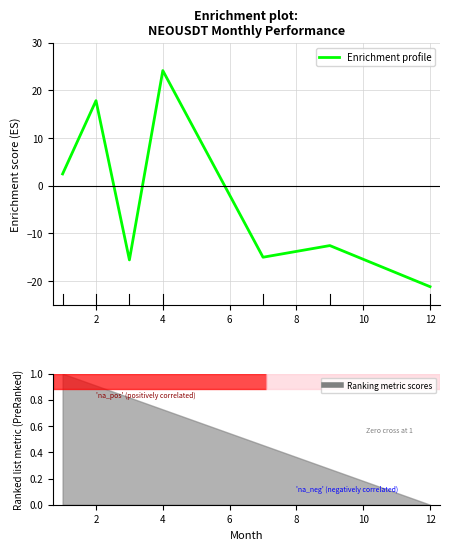

Reading left to right, transcribe all the data shown in this chart.

2.5	17.8	-15.6	24.2	-15.0	-12.6	-21.2